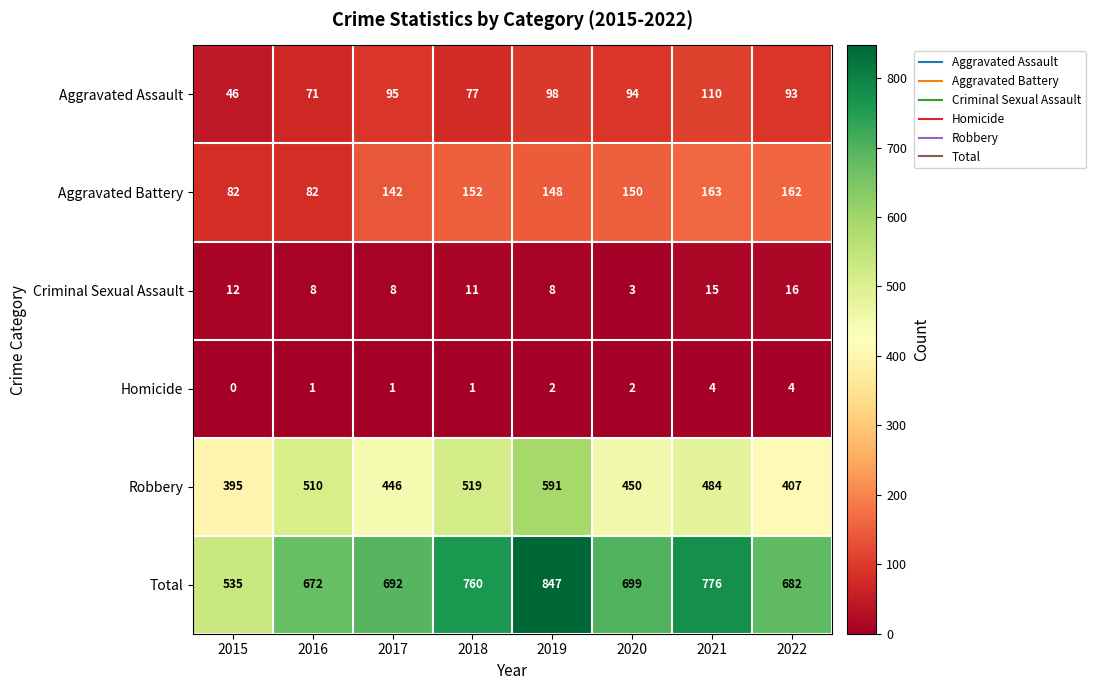

At how many categories does at least one series exceed 100?

8